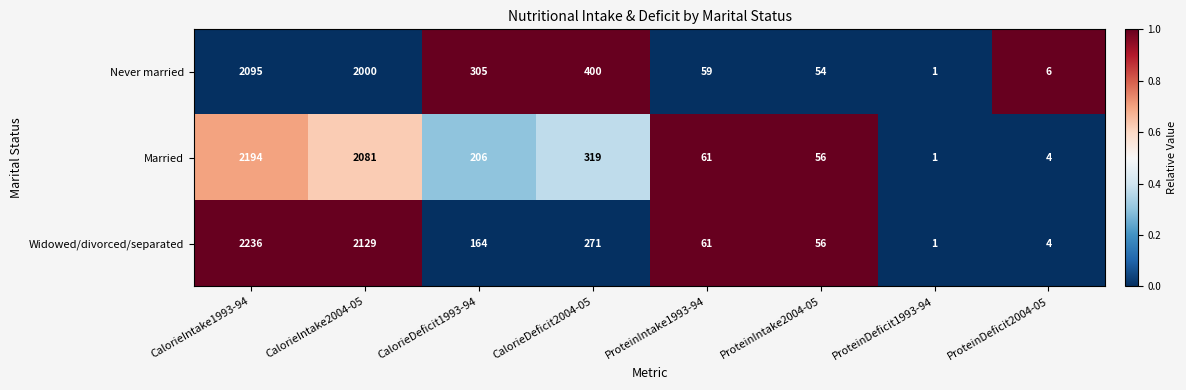

The value of Widowed/divorced/separated at CalorieDeficit1993-94 is 54. True or false?

False